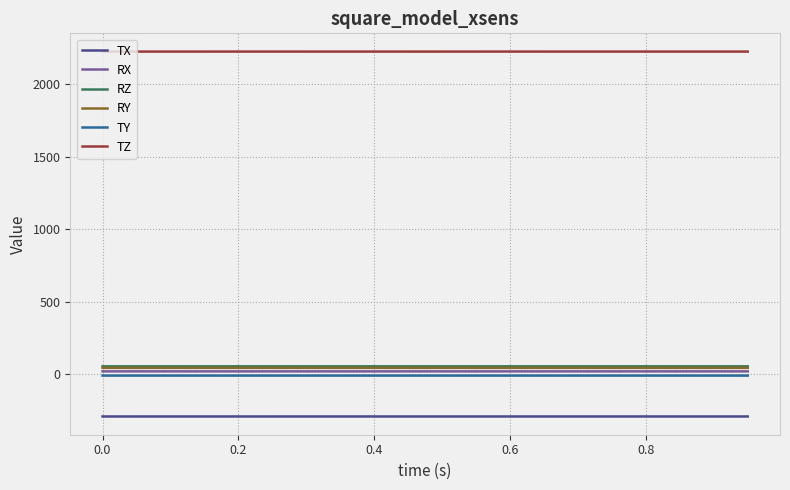

True or false: TX and RZ cross at least once.

False